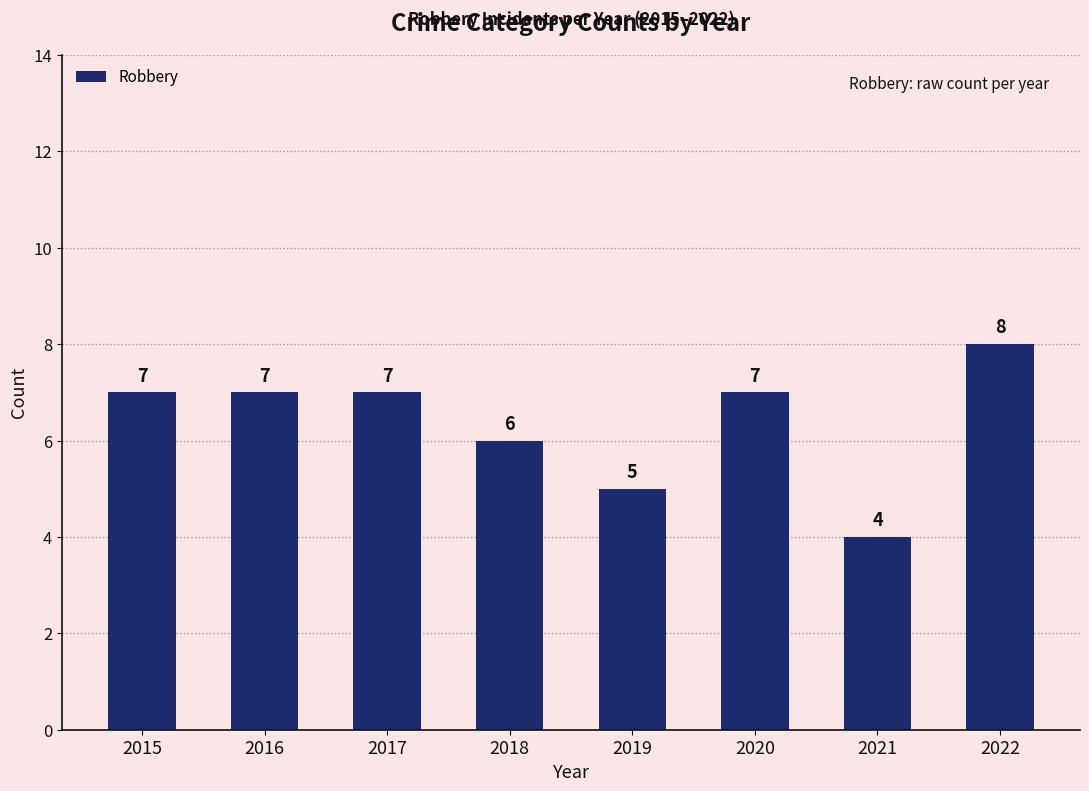

Does the chart contain stacked bars?

No